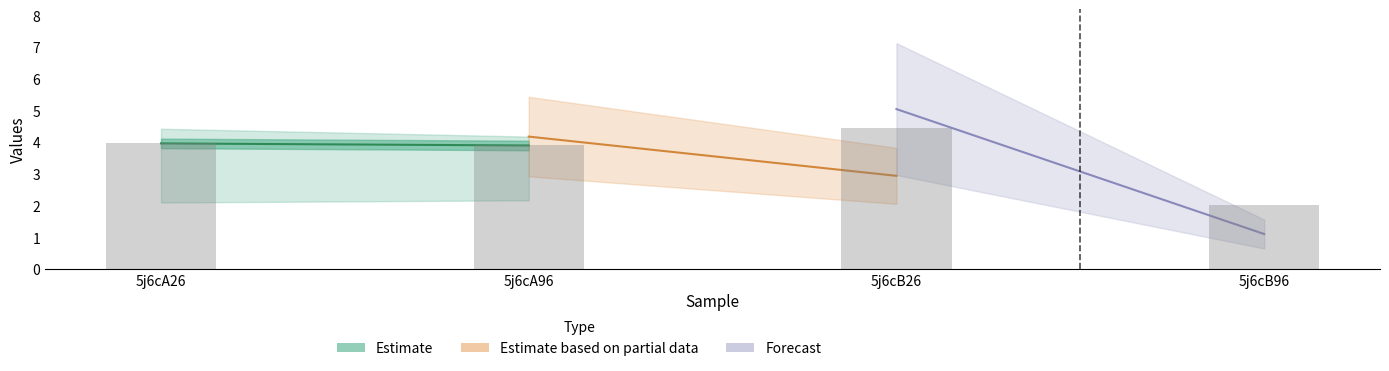

Is it true that the value at 5j6cB96 is 2.0?

True